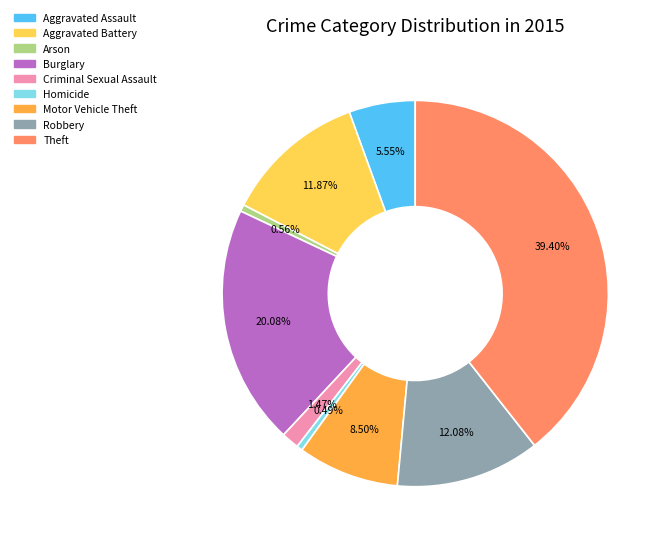

Does Homicide account for over 50% of the chart?

No